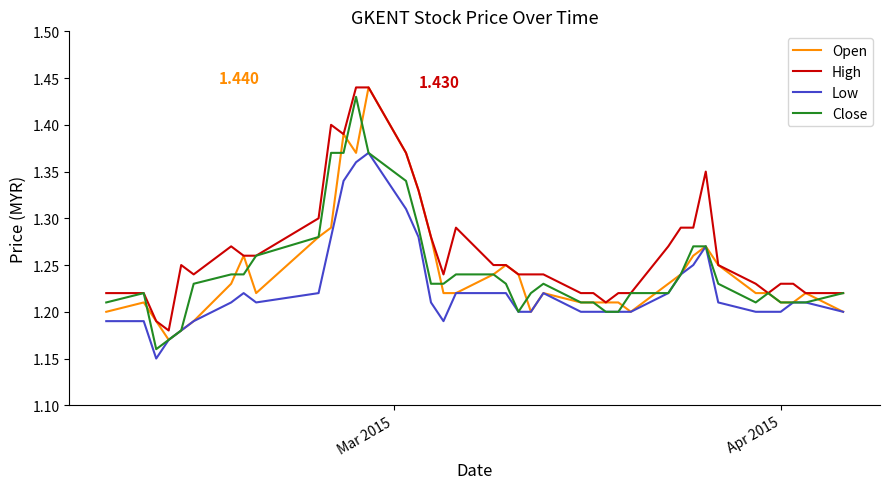

Which series has the largest total across all categories?

High